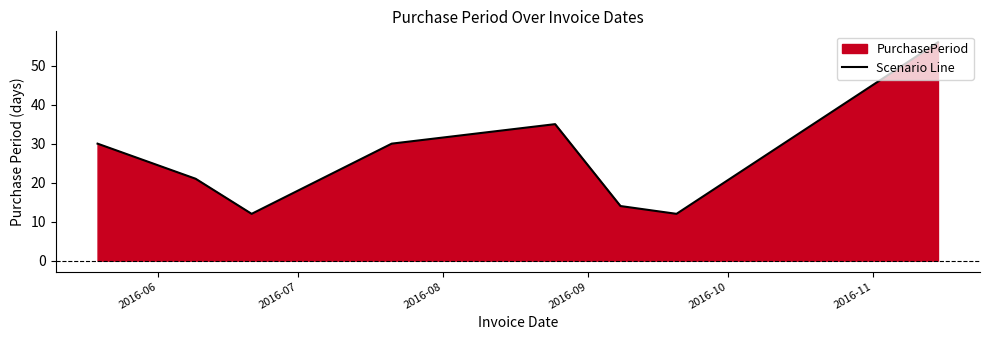

How many interior local valleys (lower than both neighbors) does the data have?

2